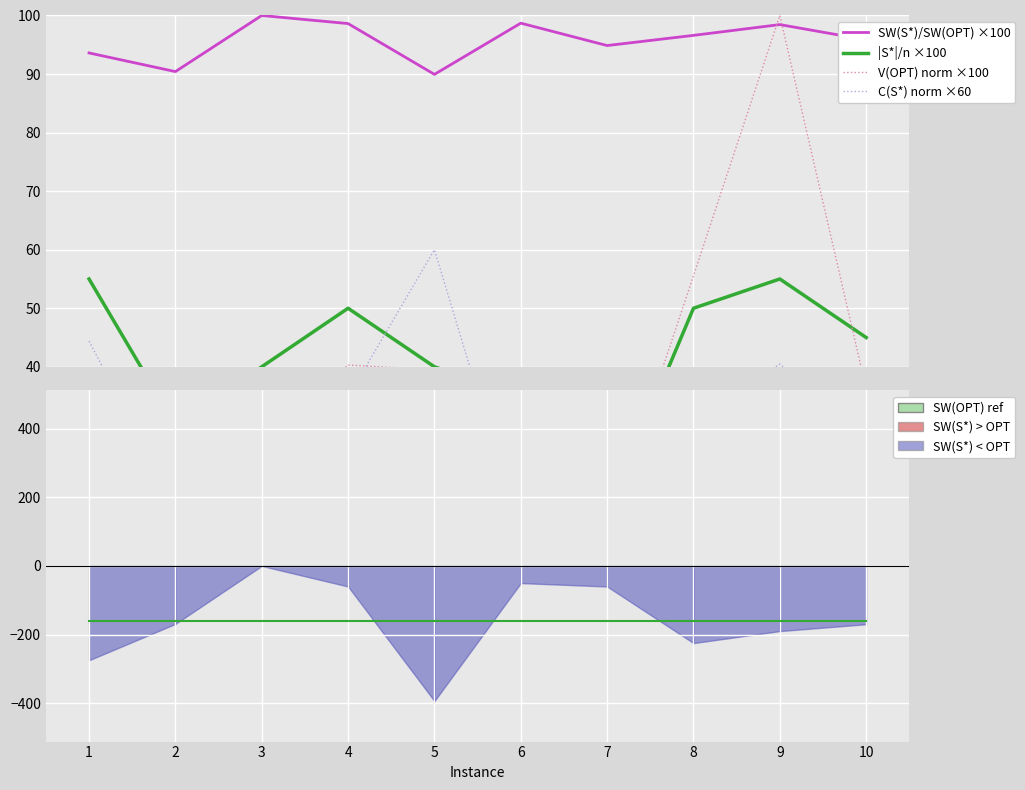

What is the value of the SW(S*)/SW(OPT) ×100 point at the 9th from the left?

98.4